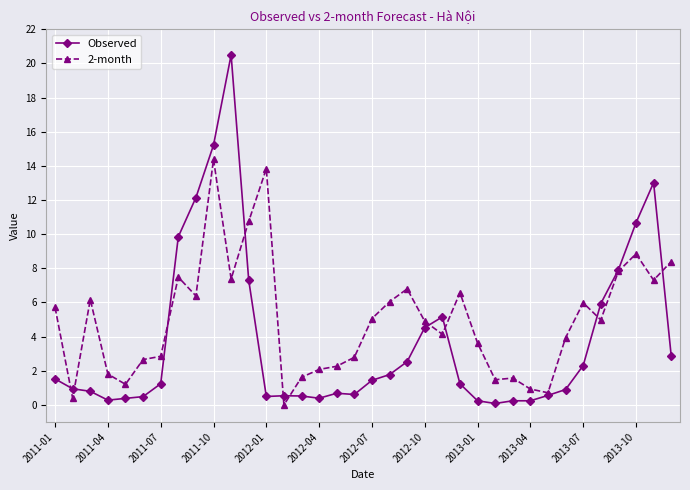

True or false: Observed has more than 1 interior local peaks.

True